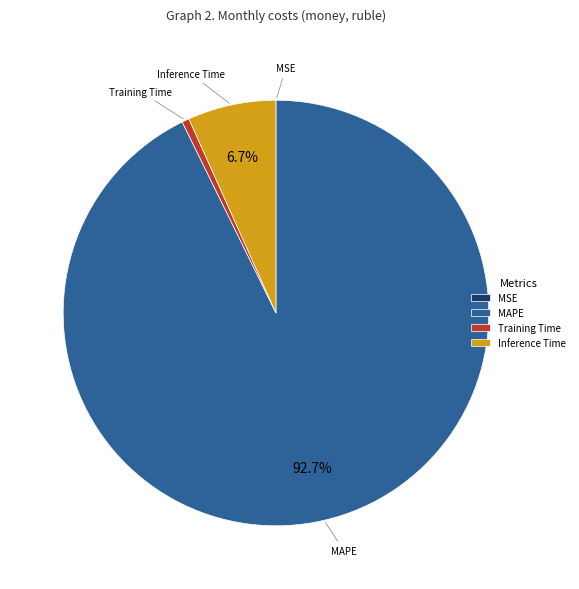

What is the largest slice in the pie chart?

MAPE